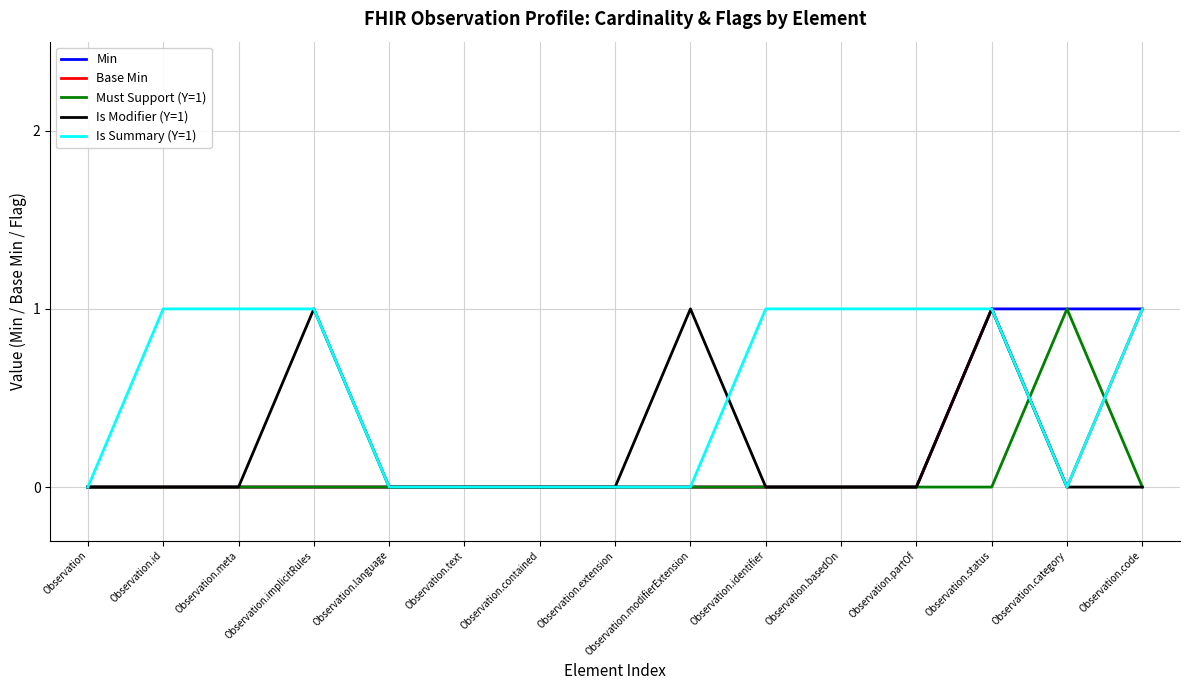

True or false: Is Summary (Y=1) has a value of 1 at Observation.basedOn.

True